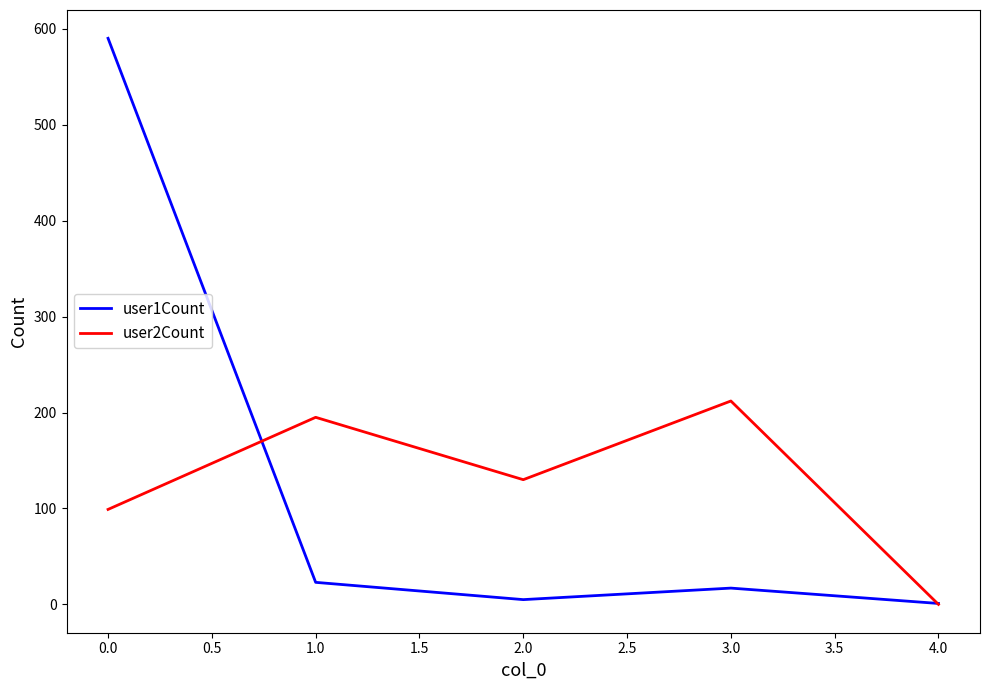

At which category is the sum across all series the highest?

0.0